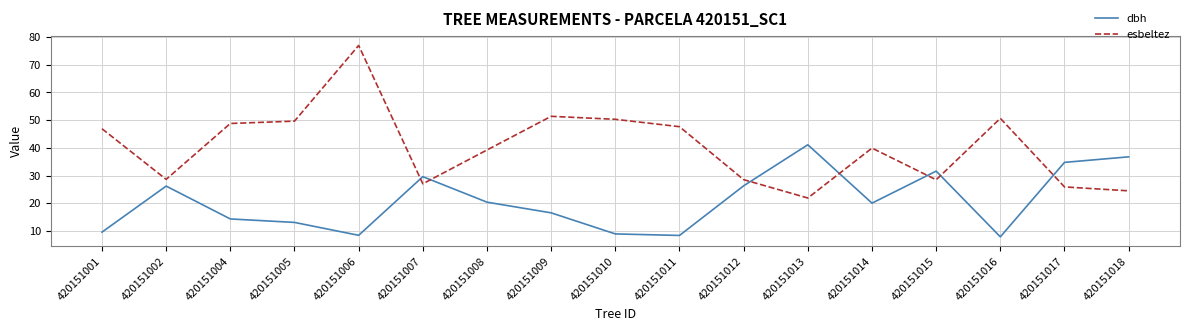

Is the value of esbeltez at 420151017 greater than the value of dbh at 420151004?

Yes